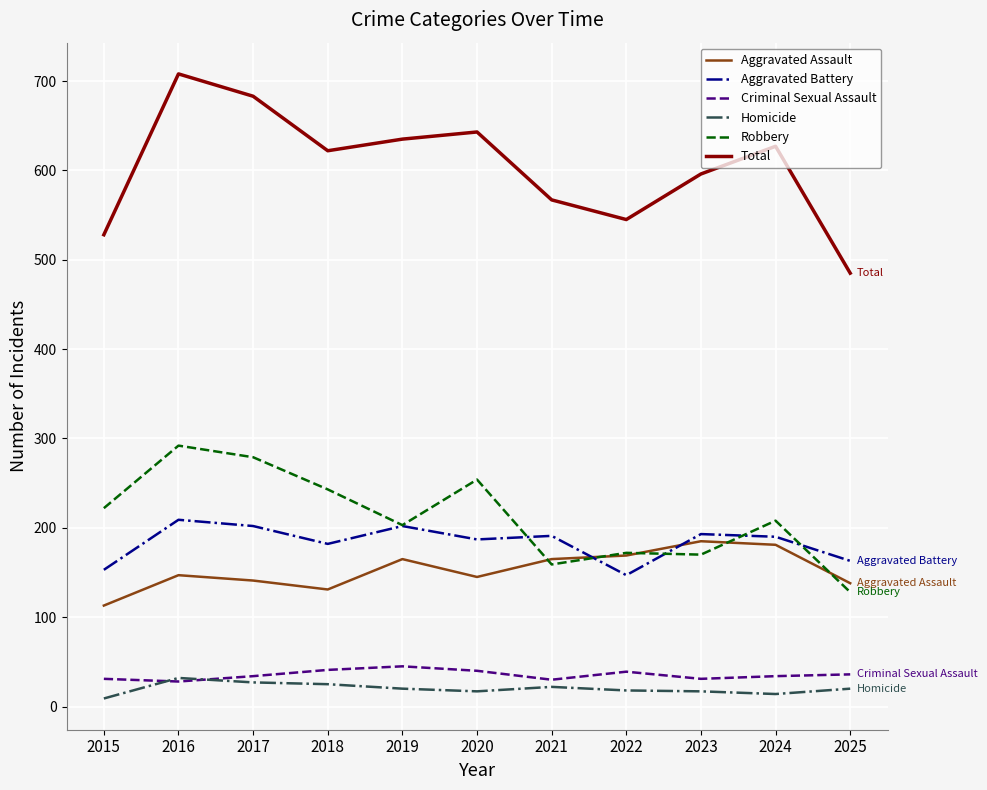

Between 2019 and 2025, which series saw the biggest shift?

Total